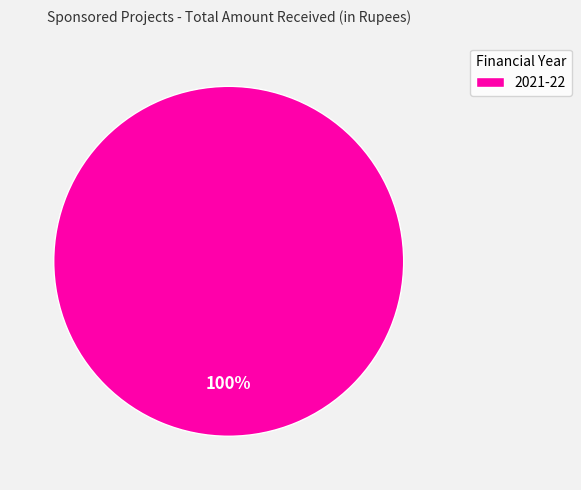

Count the number of slices in the pie.

1